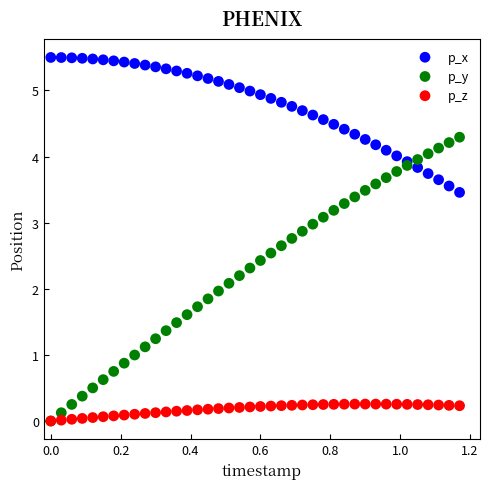

Which series has the widest spread of Y values?

p_y